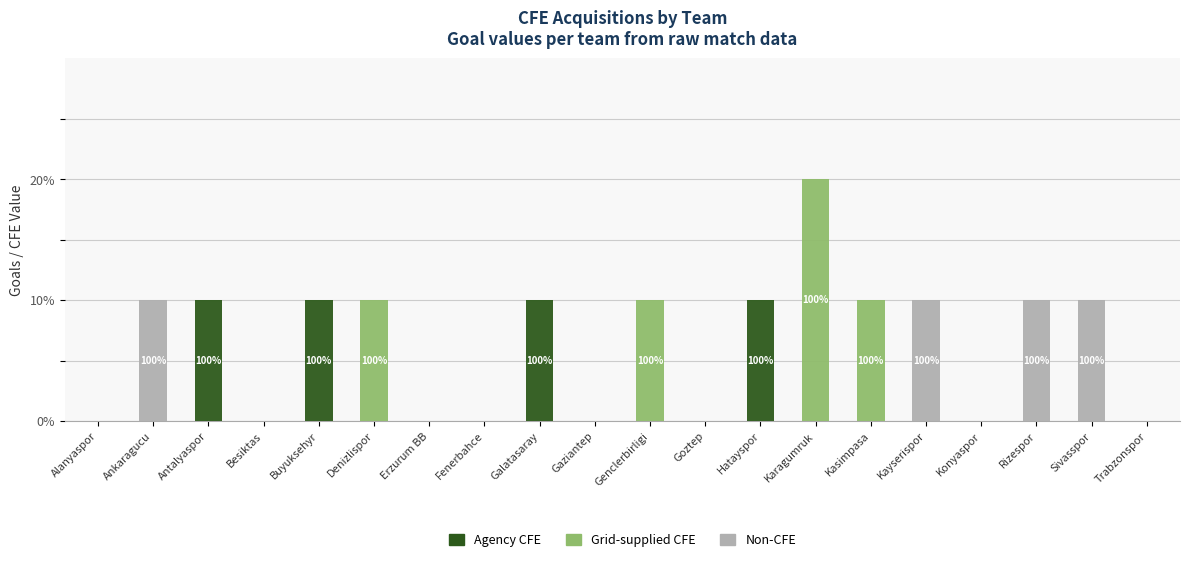

Count the Agency CFE values in the range 0 to 1.

20